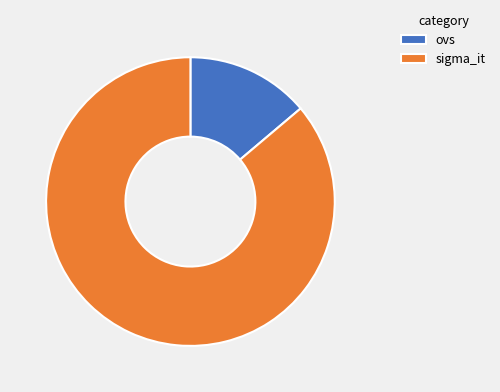

Do ovs and sigma_it together represent more than half of the pie?

Yes